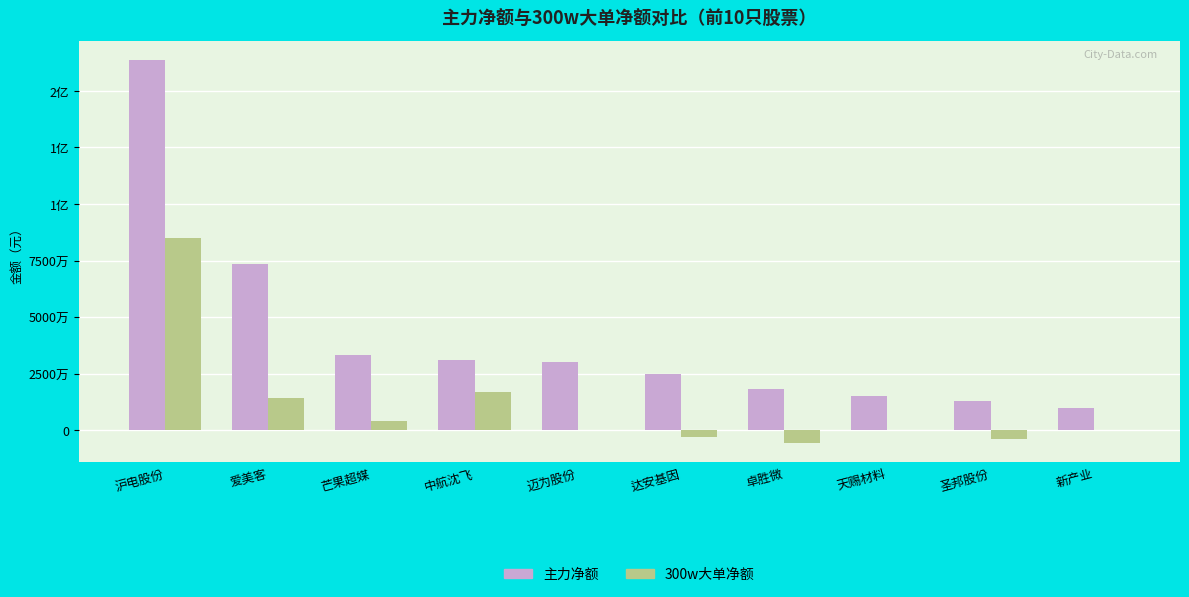

What is the difference between the maximum and second lowest values in the 300w大单净额 series?

88513284